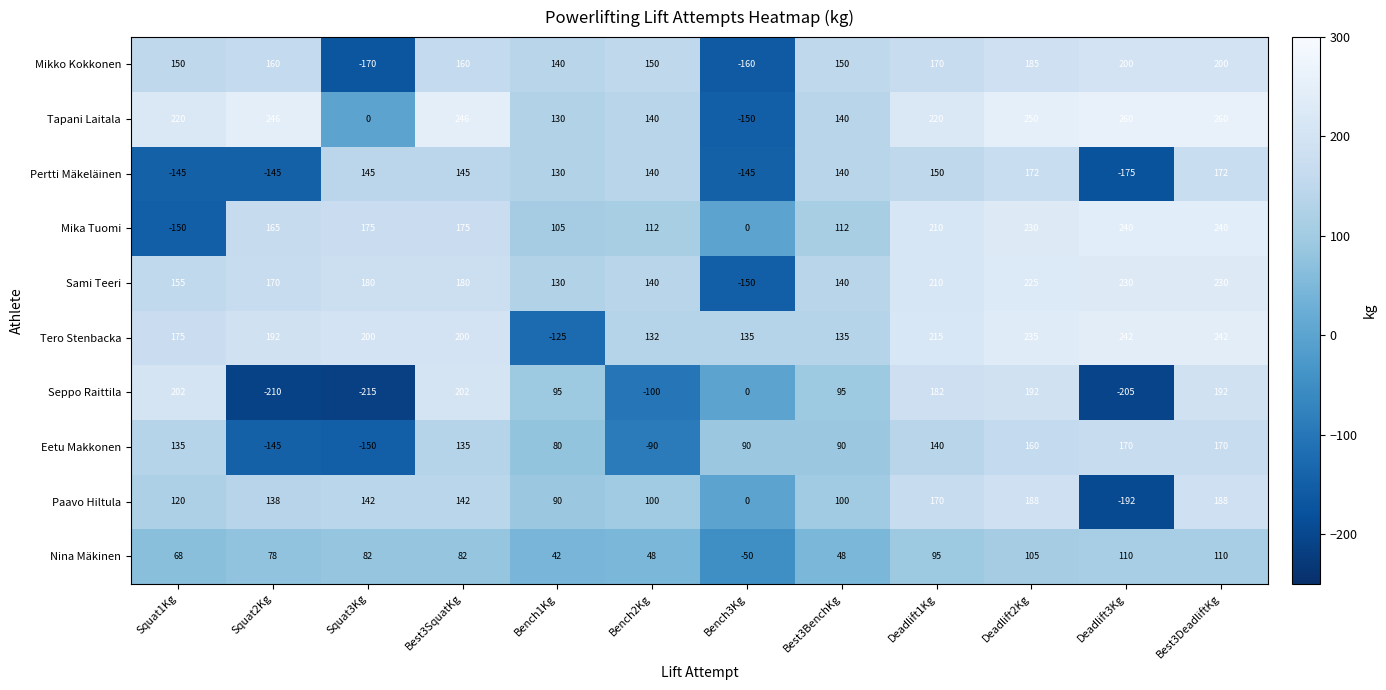

Which label corresponds to the smallest value in the chart?

Squat3Kg